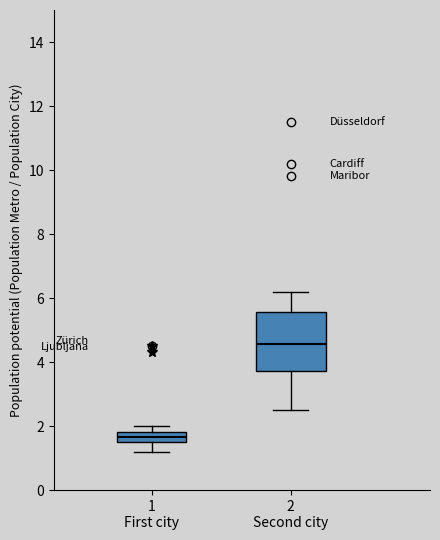

Which box's median line is the lowest?

1 First city